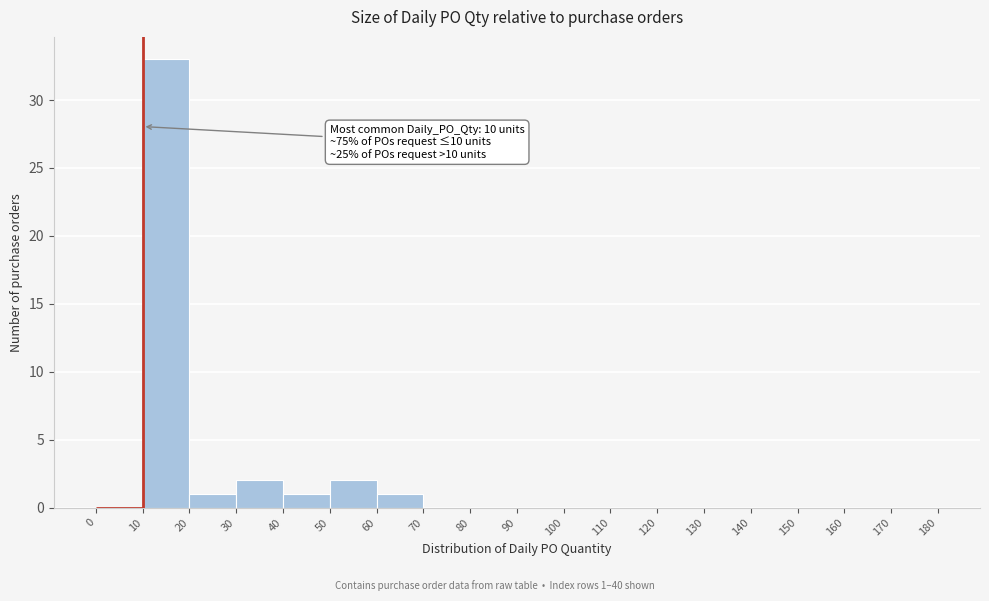

Which range on the x-axis has the tallest bar?

10 to 20